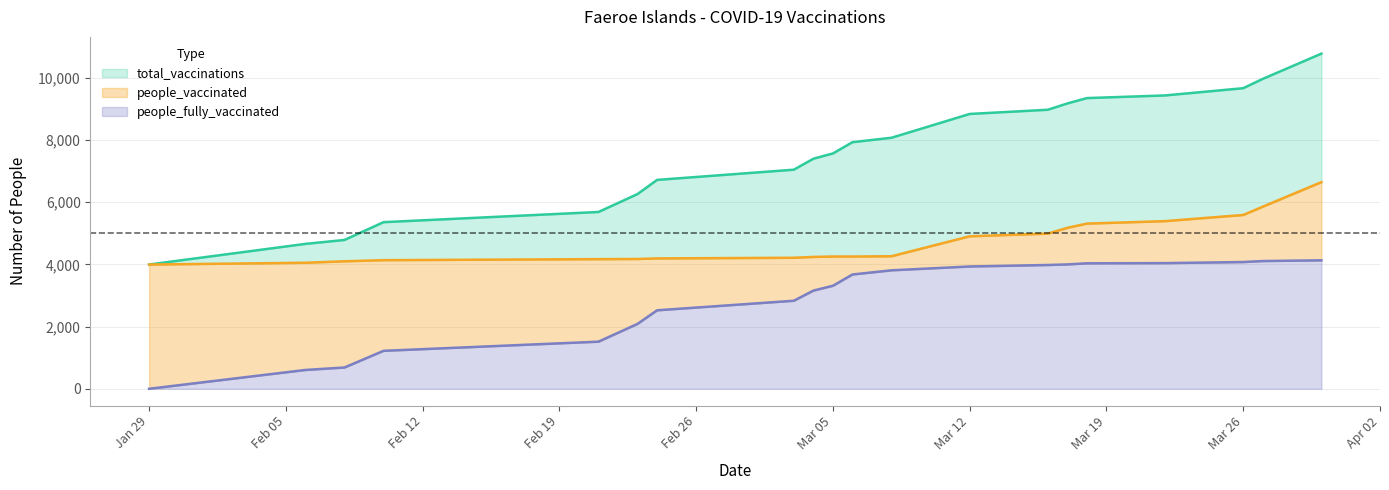

What is the value of the people_vaccinated point at the 10th from the left?

4251